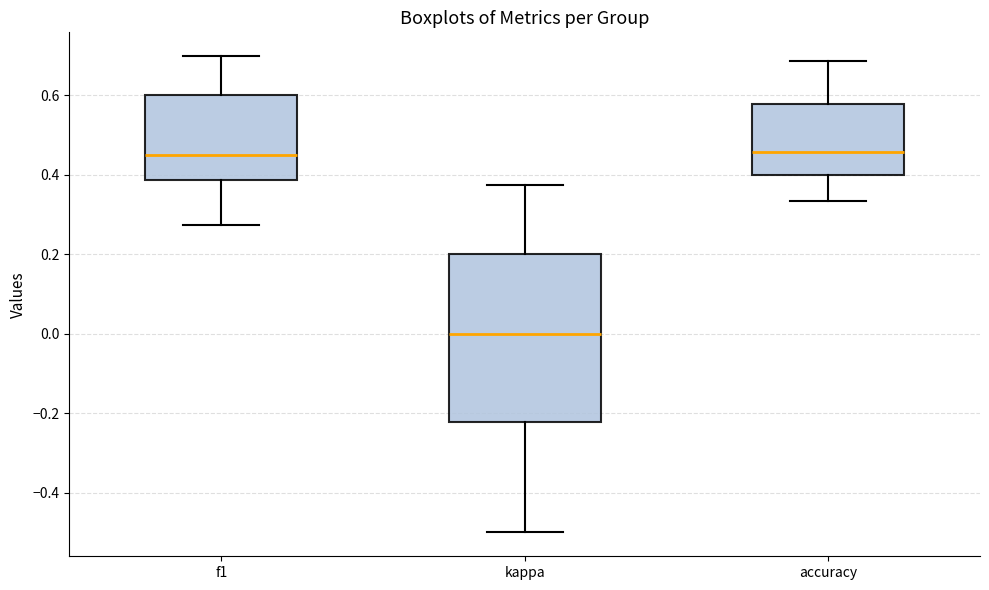

Reading left to right, read every box against the y-axis: the position of its median line, the range the box covers, and the ends of its whiskers. The values are not printed on the chart, so give them approximately, as read against the axis.

f1: median 0.46, box 0.38 to 0.60, whiskers 0.28 to 0.70
kappa: median 0.00, box -0.22 to 0.20, whiskers -0.50 to 0.38
accuracy: median 0.46, box 0.40 to 0.58, whiskers 0.34 to 0.68